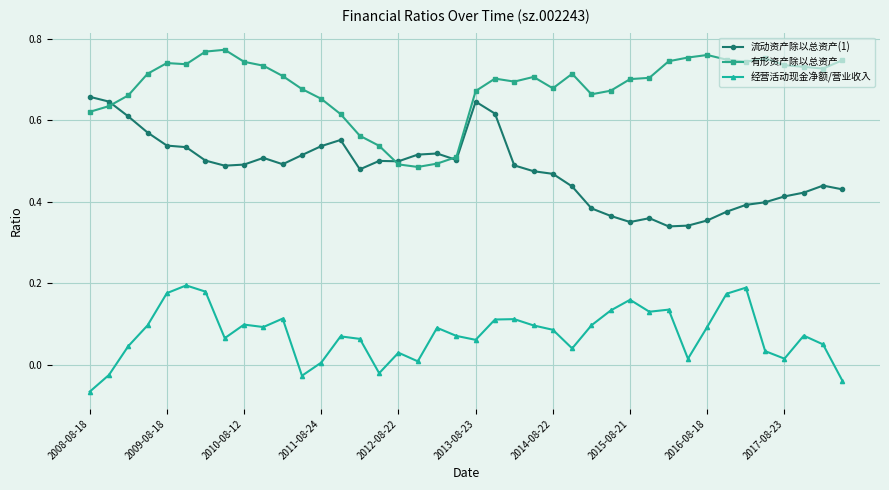

True or false: 流动资产除以总资产(1) has more than 0 interior local peaks.

True